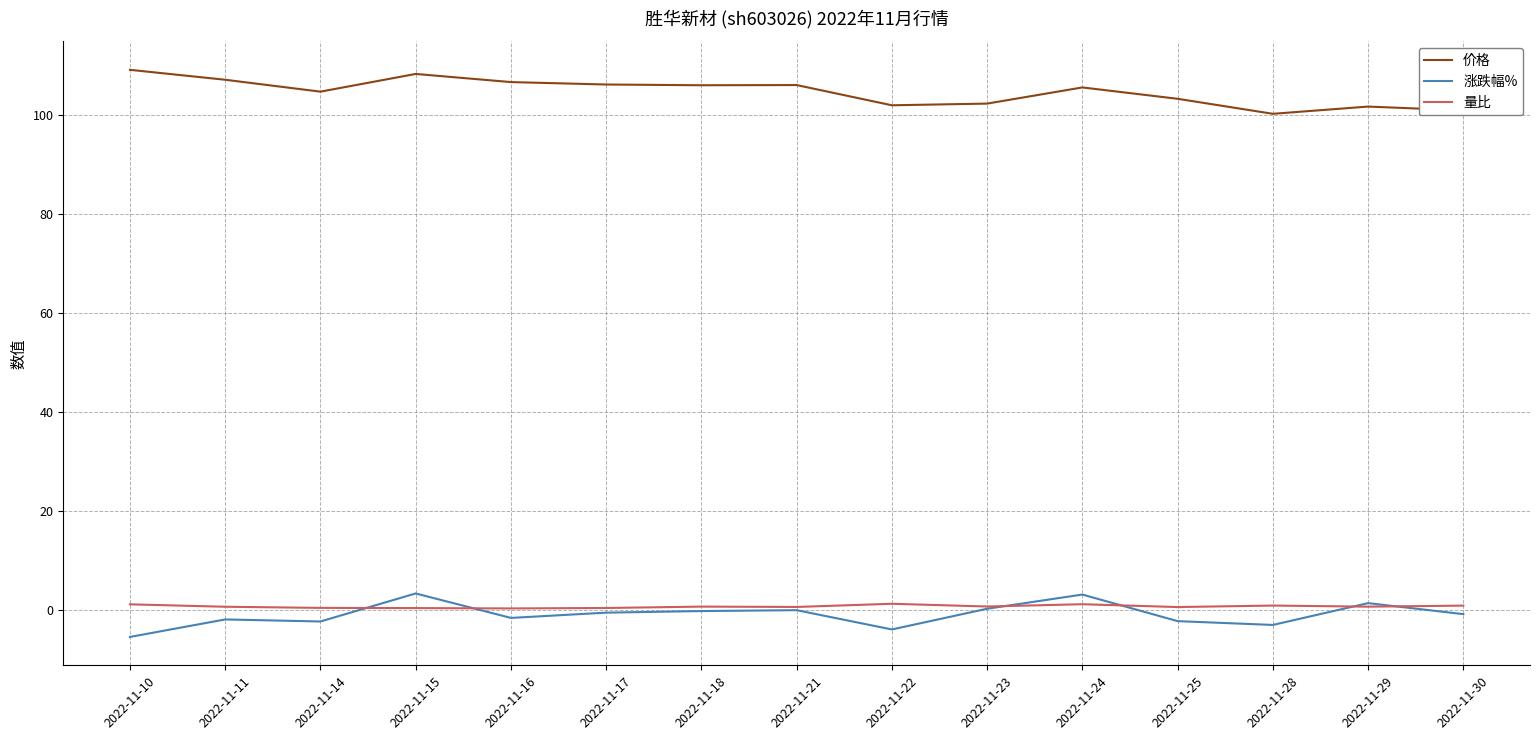

Is this an area chart (filled region under the line)?

No